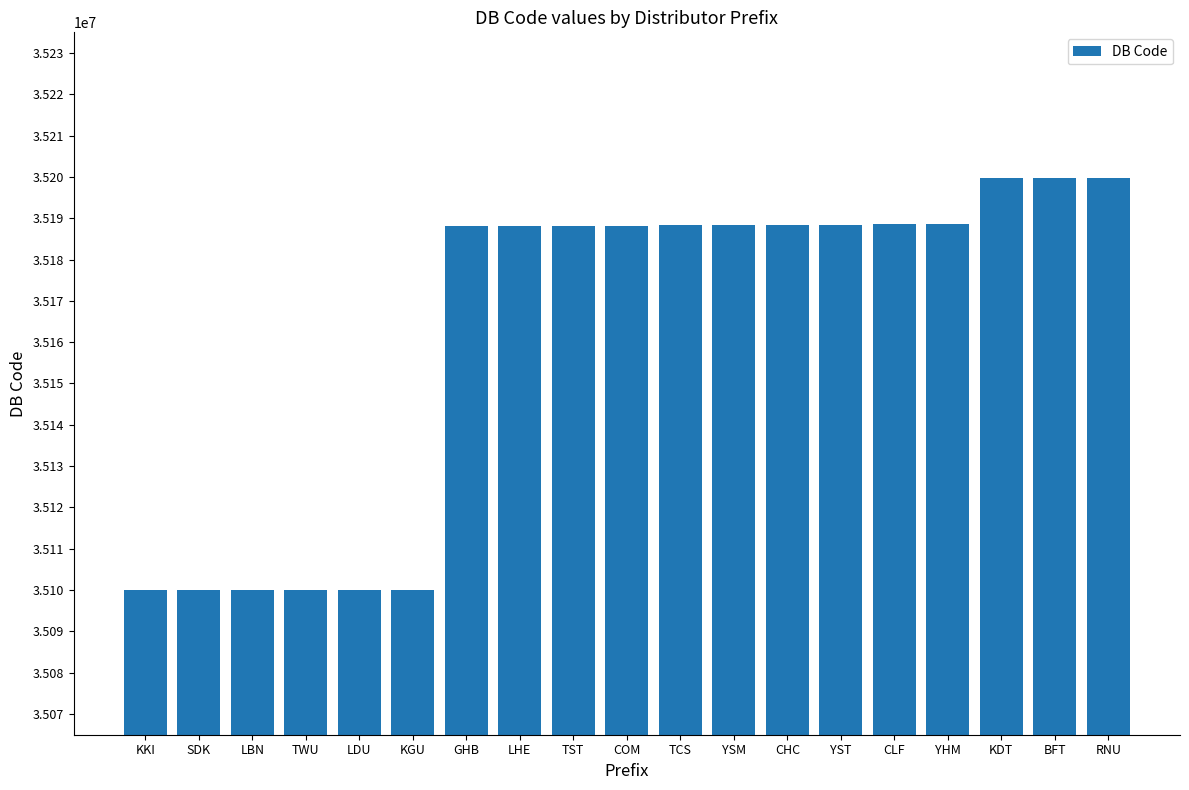

What is the difference between the maximum and minimum values?

99731